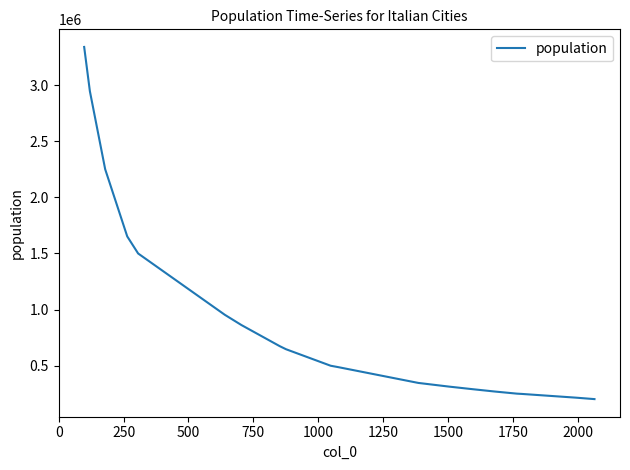

What is the greatest value displayed?

3339000